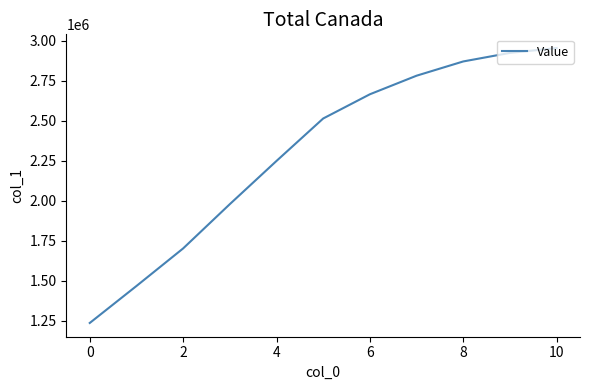

What is the difference between the maximum and minimum values?

1718019.1